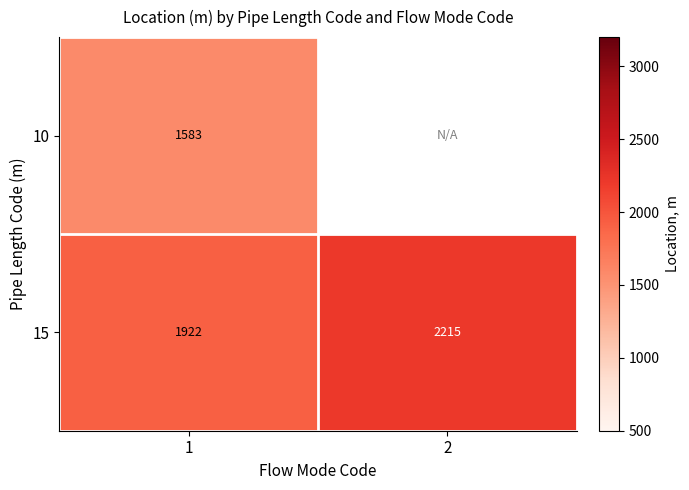

What is the spread (max minus min) of values at 1?

339.0